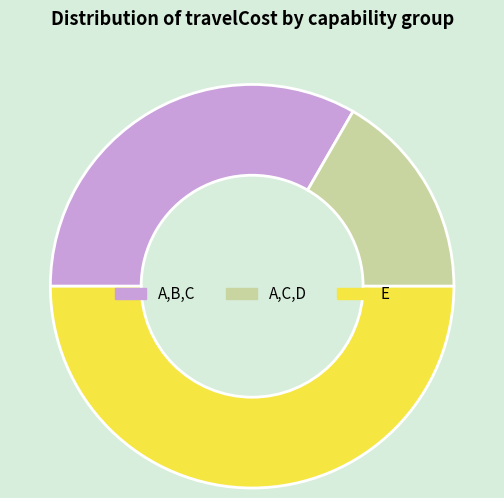

Does A,C,D represent more than half of the total?

No